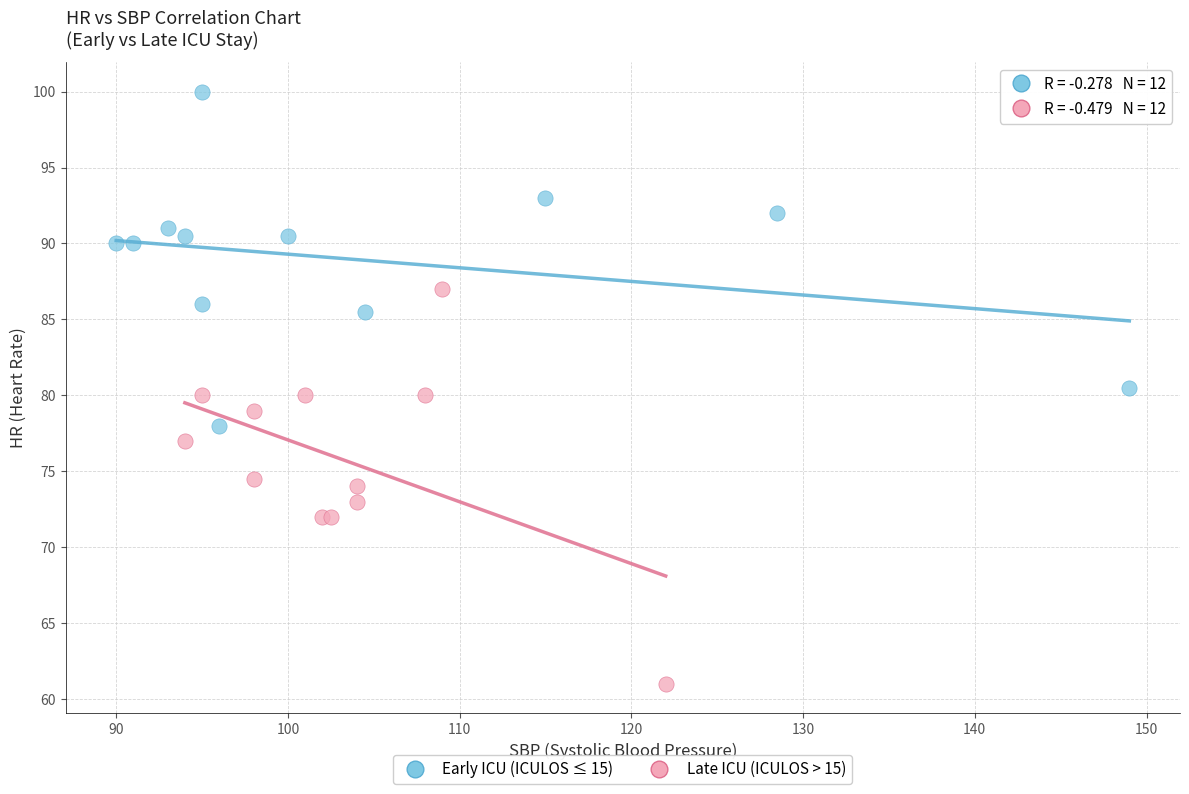

Which series reaches the maximum Y coordinate?

Early ICU (ICULOS ≤ 15)